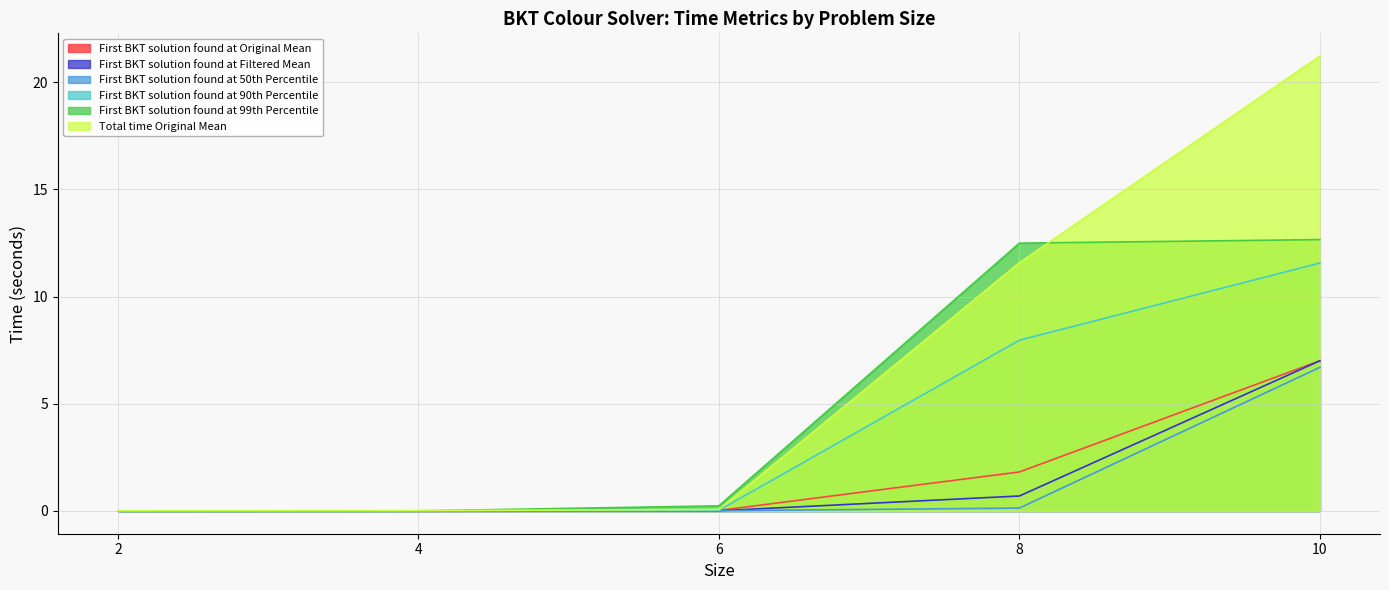

What is the value of the First BKT solution found at Original Mean point at the 5th from the left?

7.0